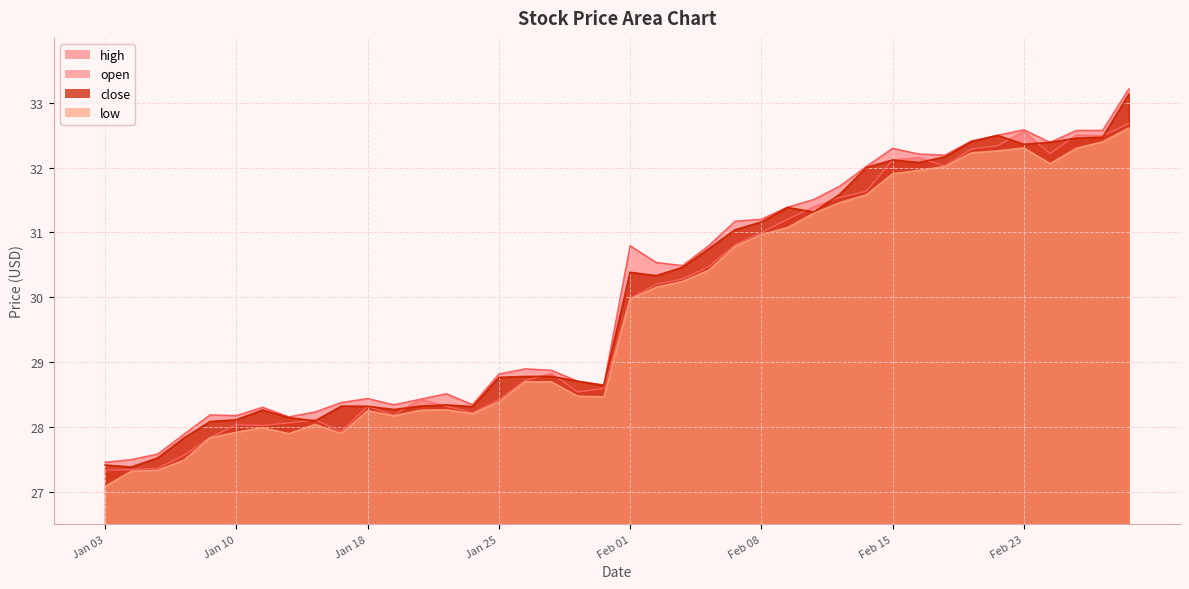

Rank the series by their maximum value, from lowest to highest.

low, open, close, high